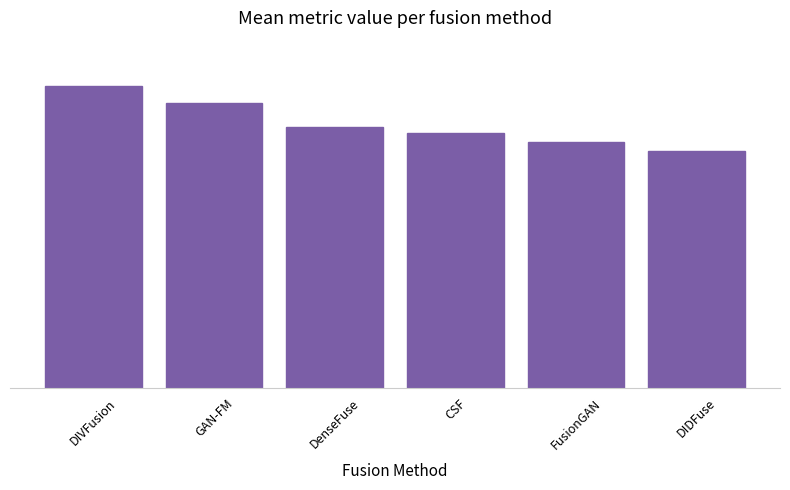

At which category does the chart reach its peak across all series?

DIVFusion